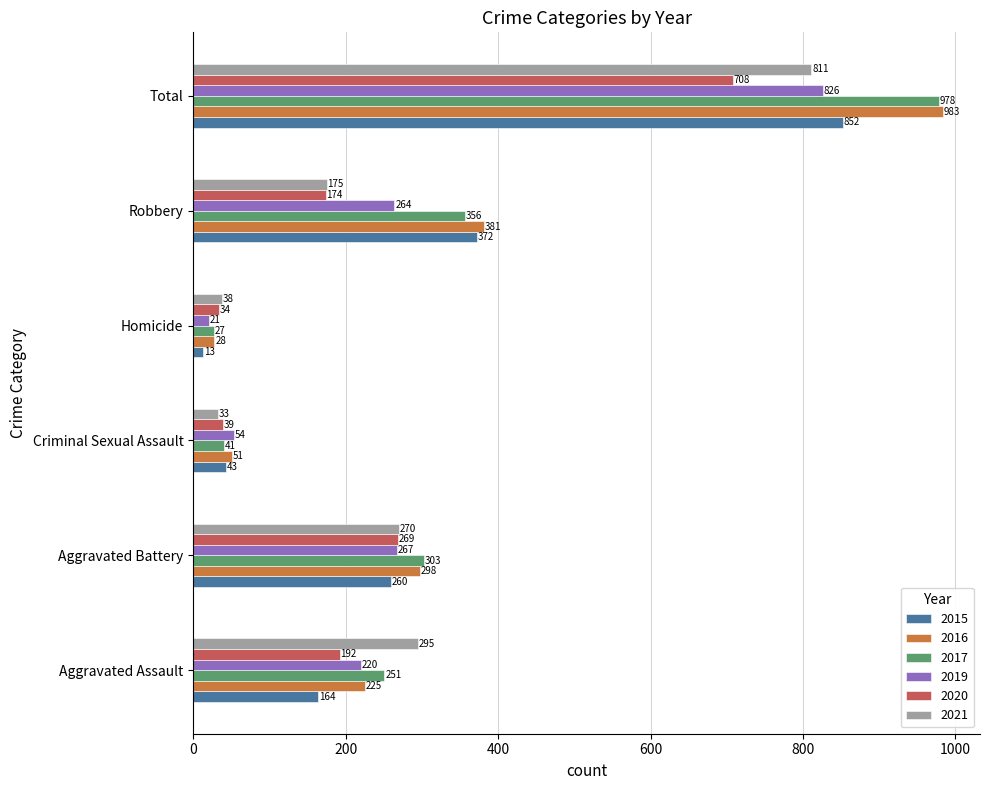

What is the difference between the highest and lowest values at Aggravated Assault?

131